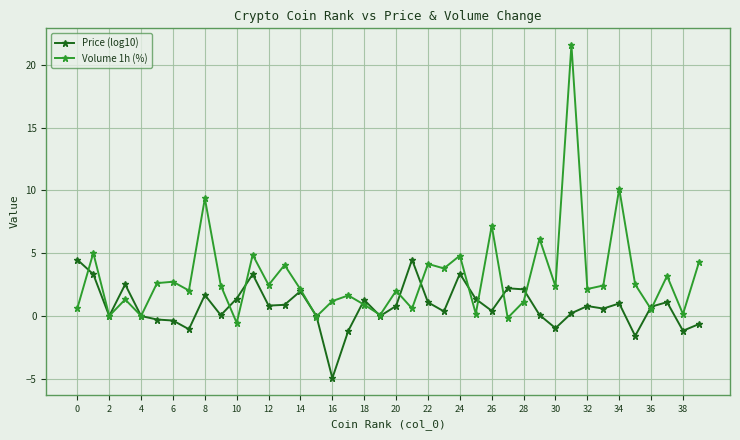

What is the smallest value displayed?

-4.9